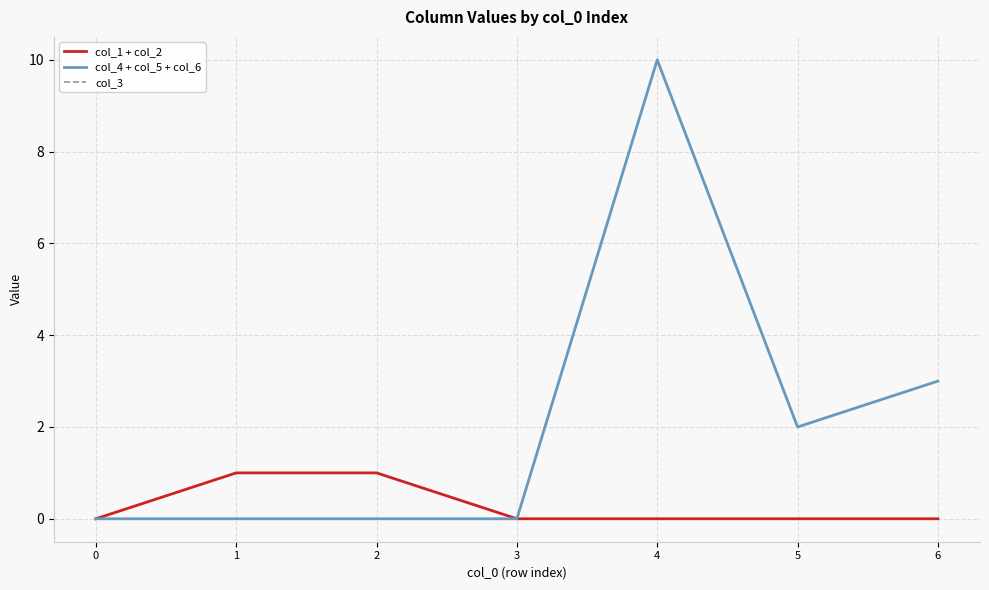

What is the total value across all series at 2?

1